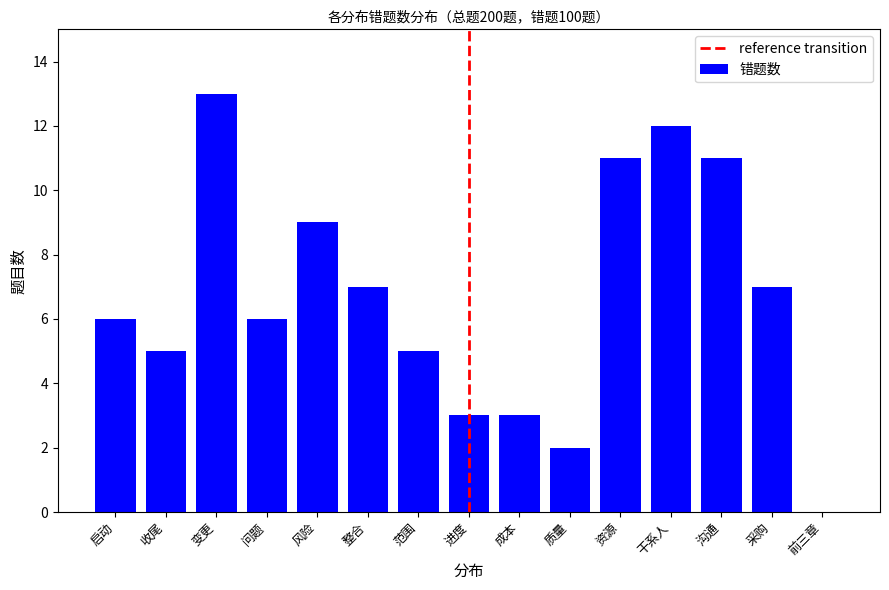

Reading right to left, transcribe all the data shown in this chart.

0	7	11	12	11	2	3	3	5	7	9	6	13	5	6